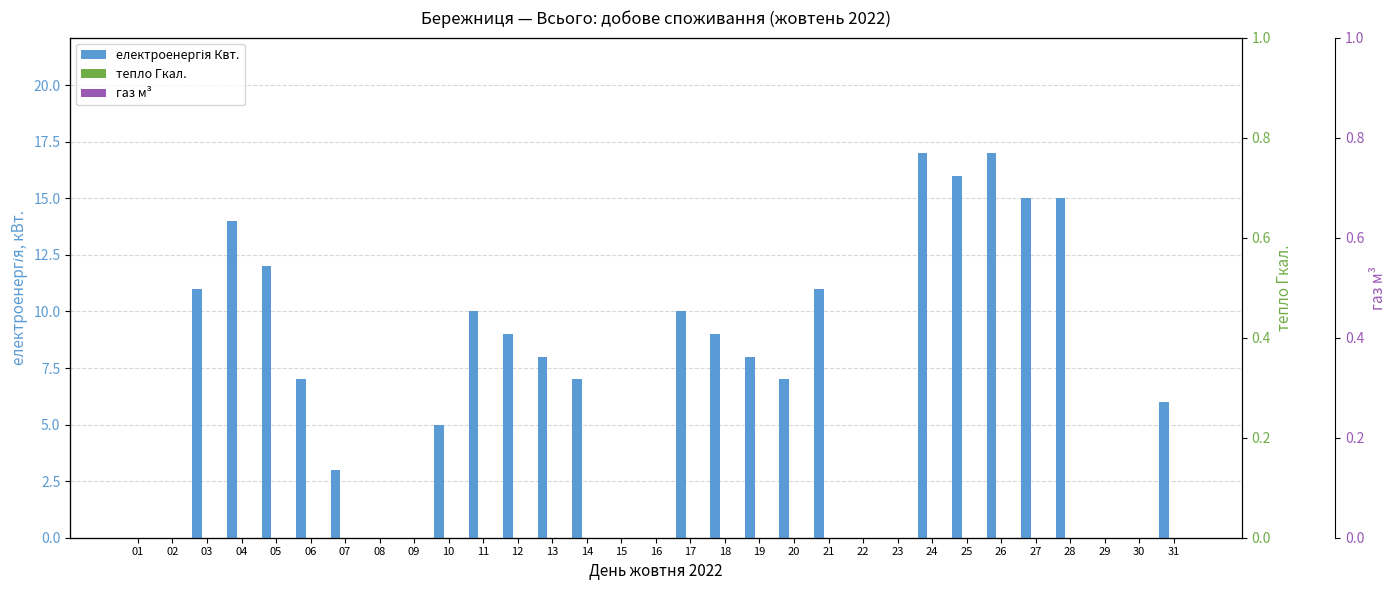

At which label does електроенергія Квт. reach its minimum?

01